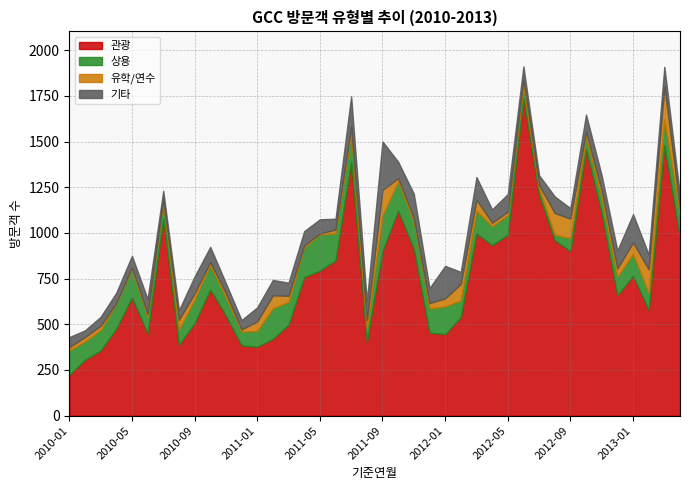

What position from the left is 2012-10?

34